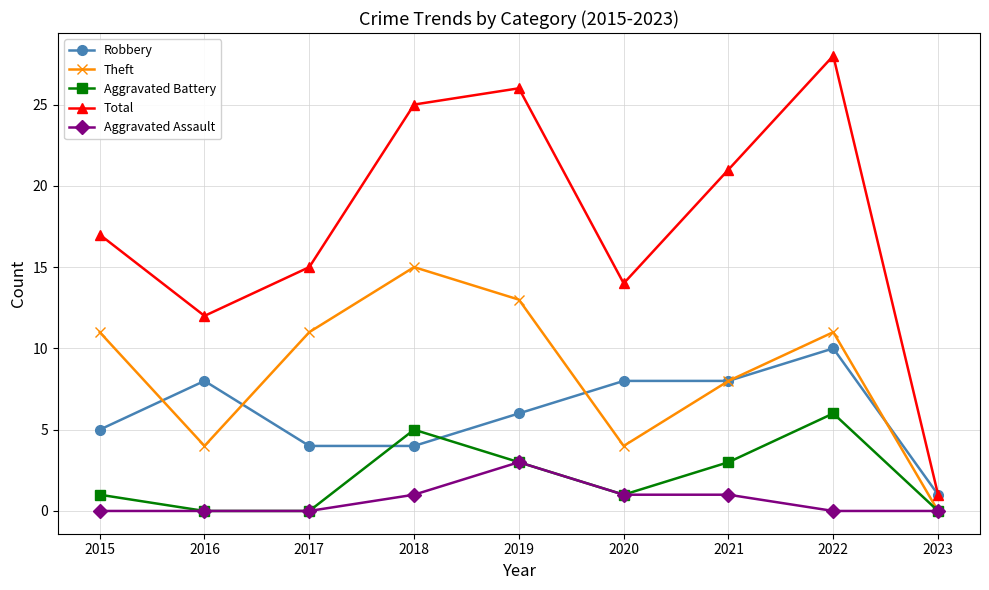

True or false: Aggravated Battery and Total cross at least once.

False